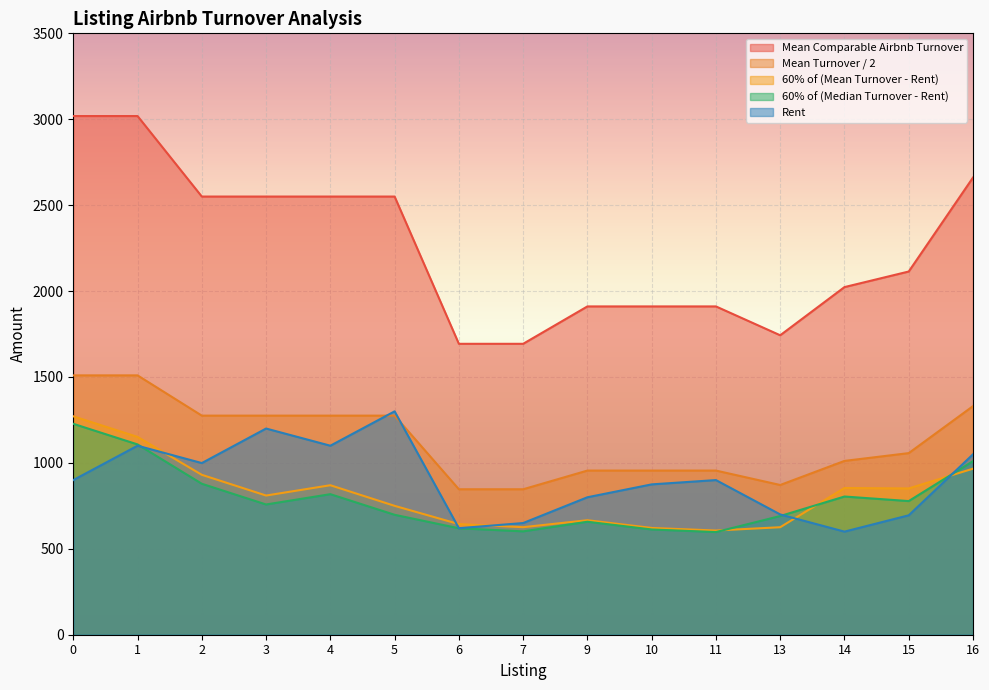

Does the chart display data point markers on the line(s)?

No